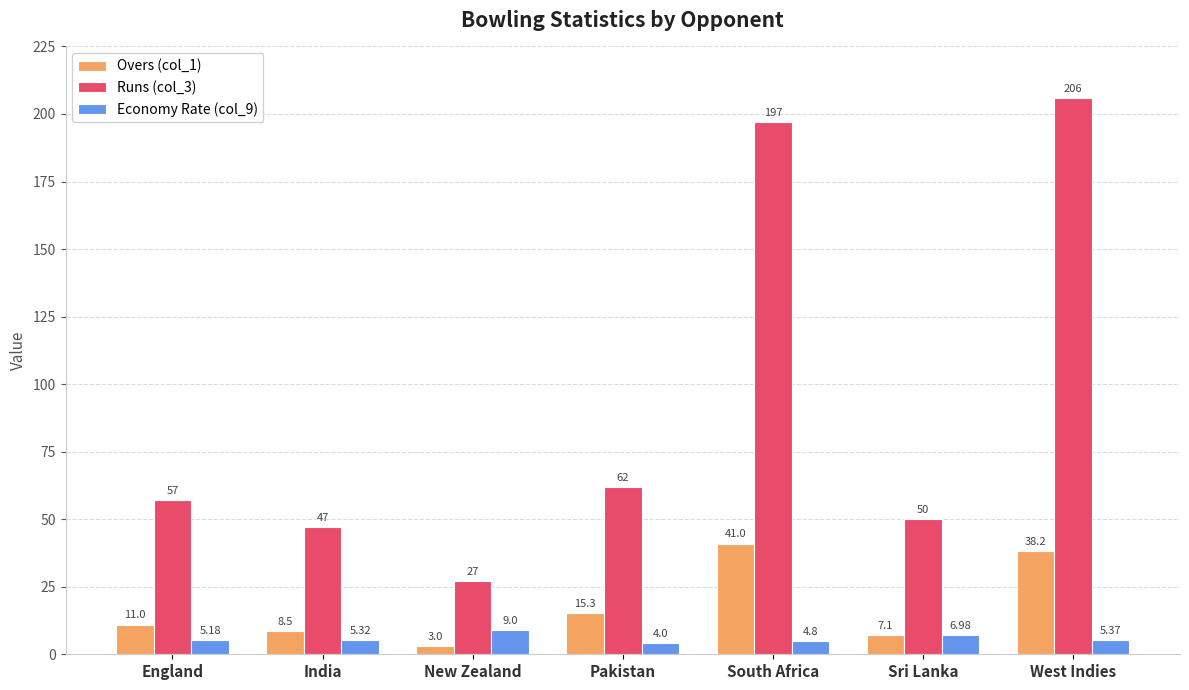

At which category does the chart reach its peak across all series?

West Indies